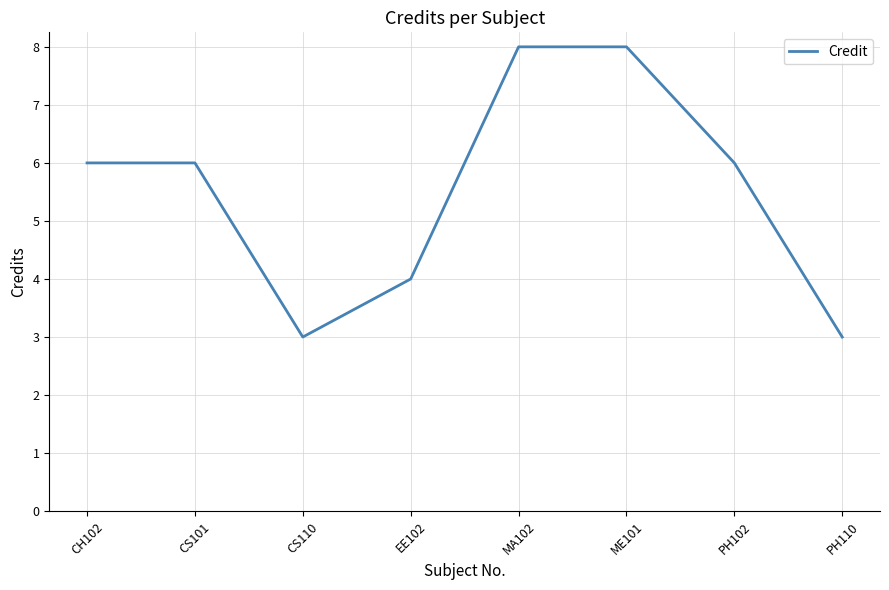

Between PH102 and MA102, which is larger?

MA102